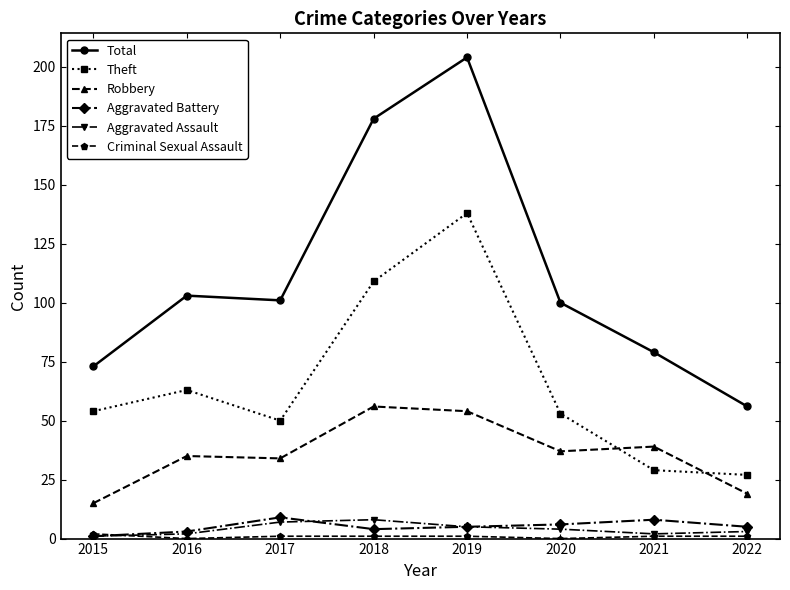

Read the Total value at 2015.

73